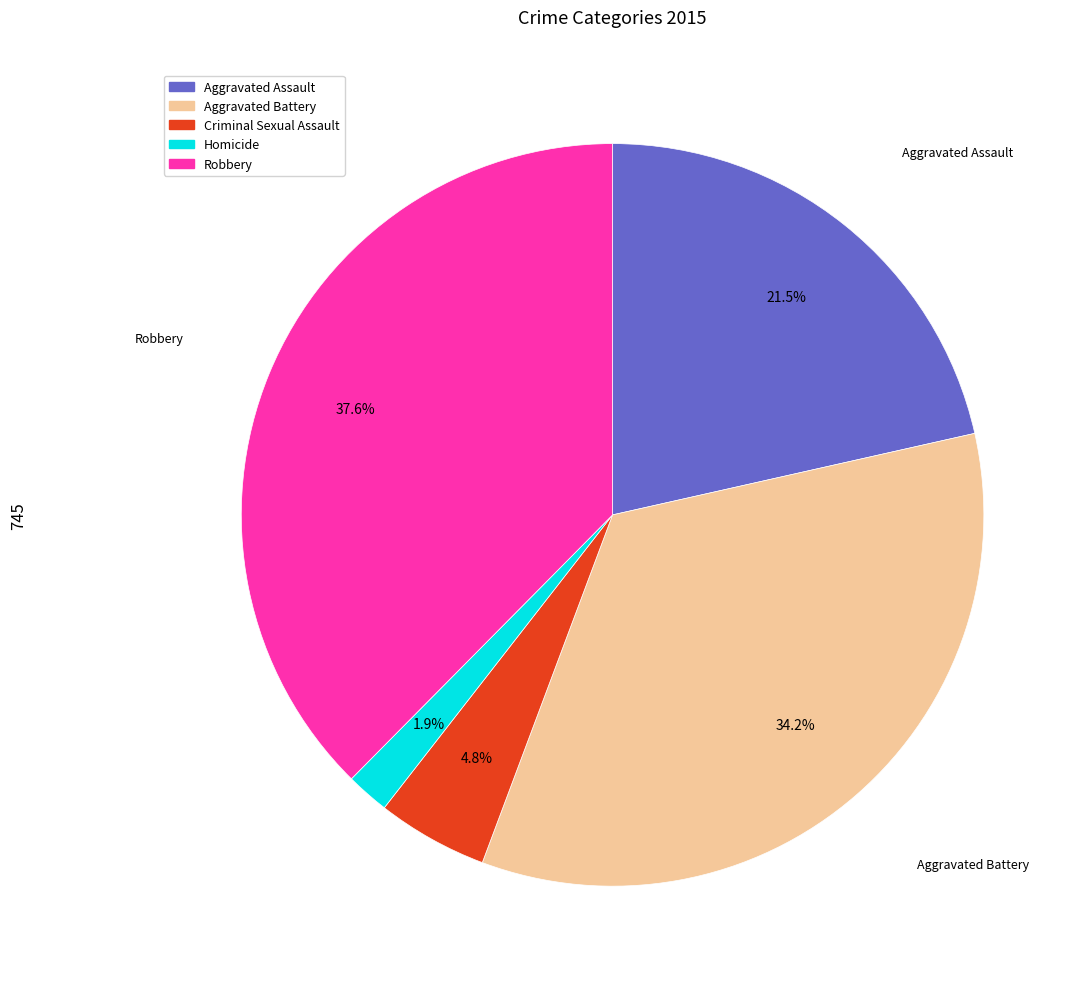

Which has a higher value, Robbery or Aggravated Assault?

Robbery